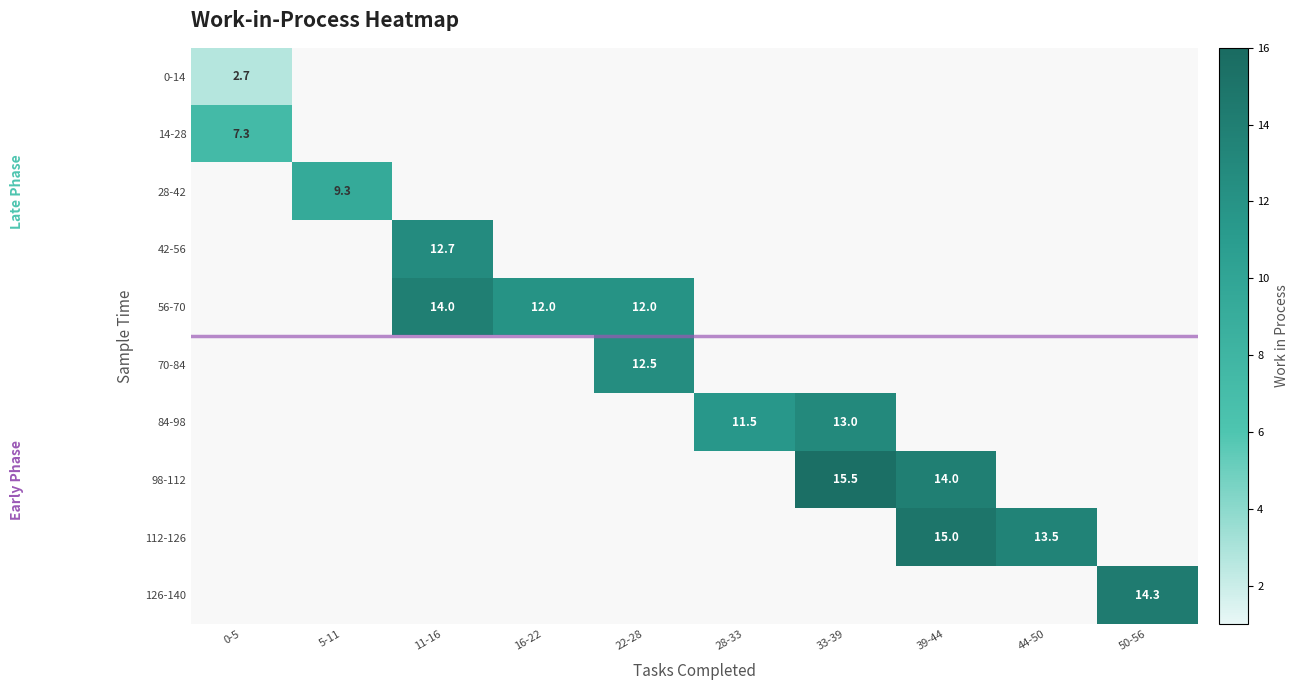

At which category does the chart reach its peak across all series?

33-39